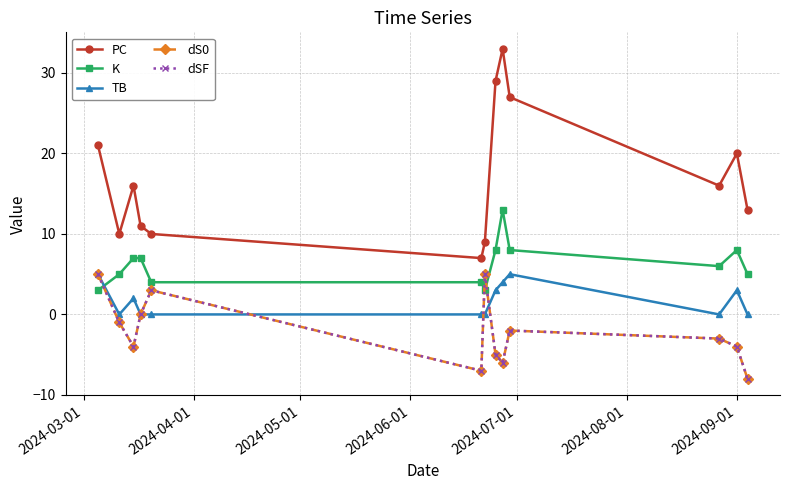

Does the chart have visible grid lines?

Yes